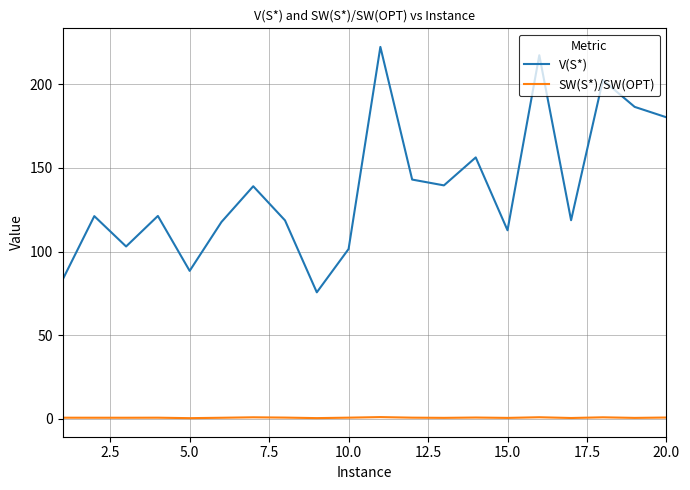

Which series has the largest total across all categories?

V(S*)